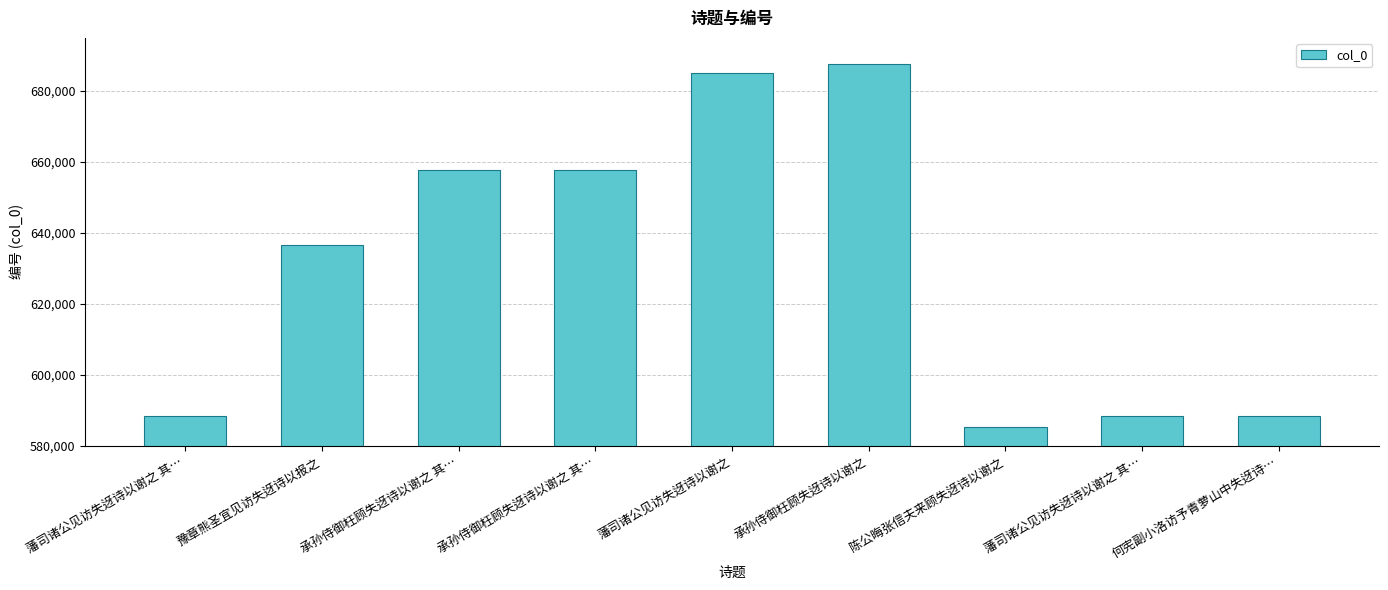

How many data points are less than 636575?

4